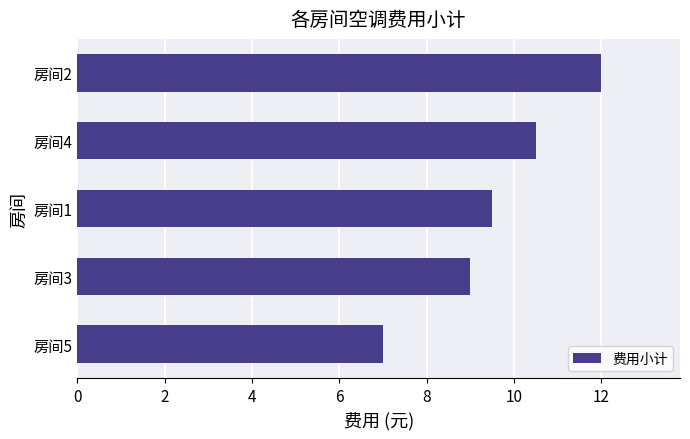

Is it true that the value at 房间2 is 12.0?

True